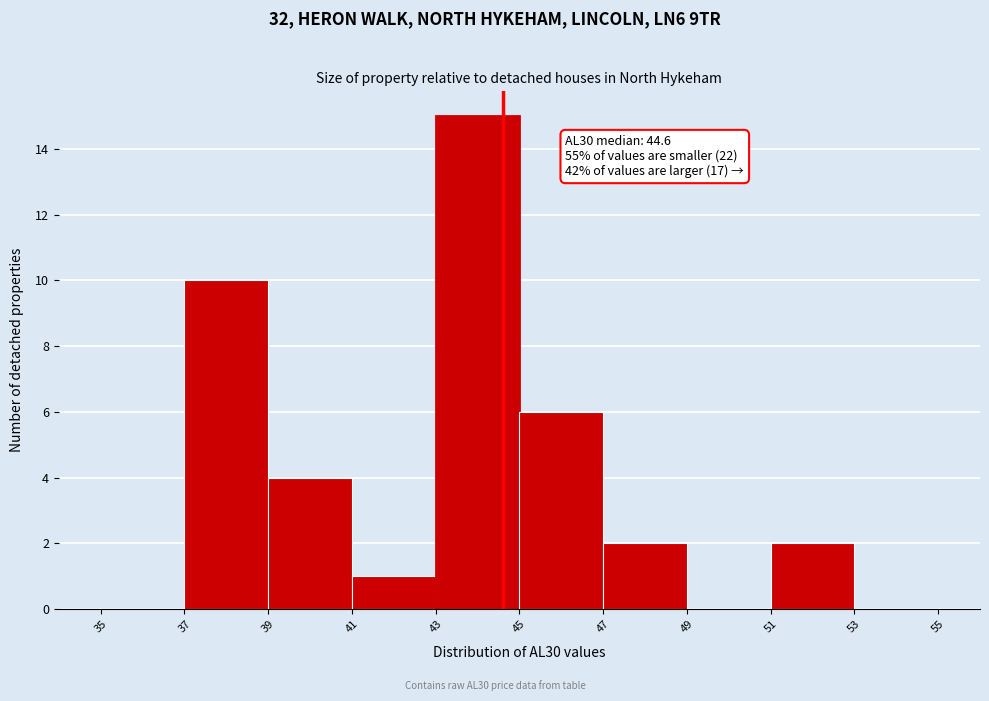

Over which range of the x-axis is the bar tallest?

43 to 45